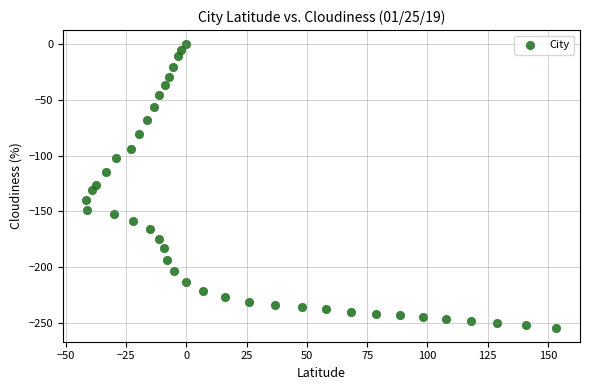

What is the range of X values (max minus min)?

194.9